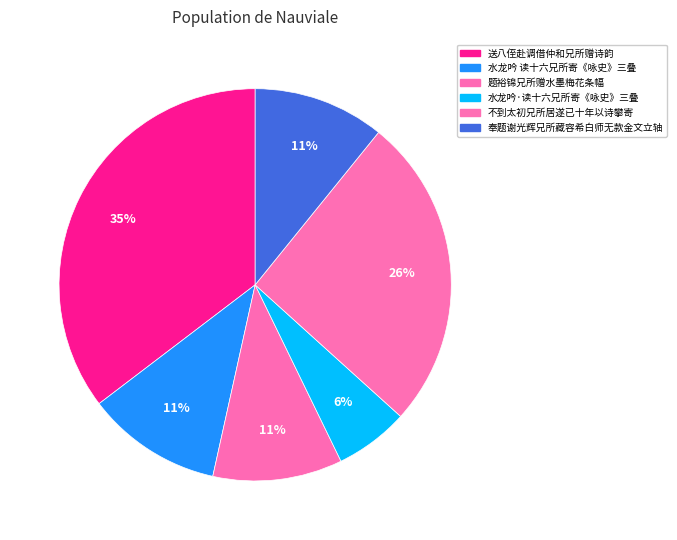

Which slice is the largest?

送八侄赴调借仲和兄所赠诗韵